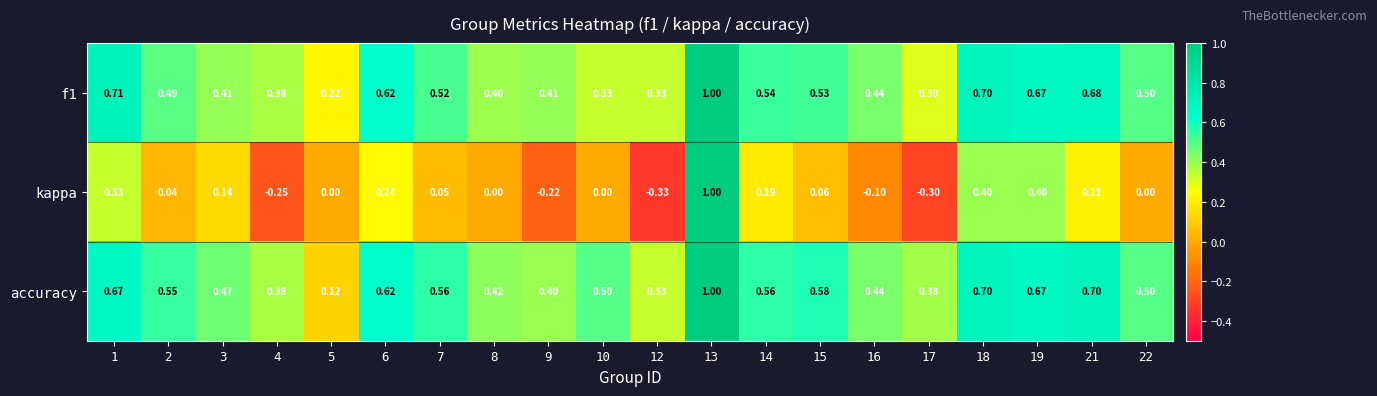

Which series changed the most between 3 and 22?

kappa